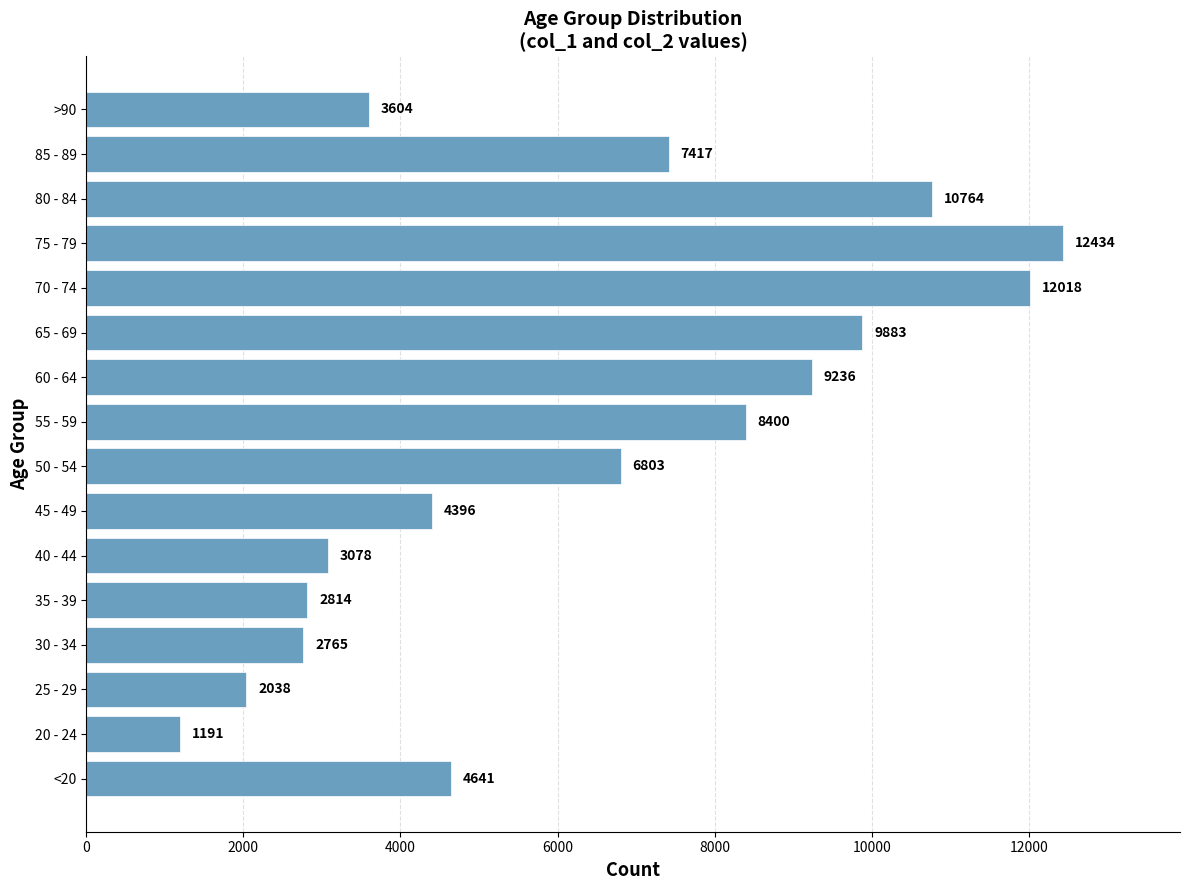

The chart shows a value of 9883 at 65 - 69. True or false?

True